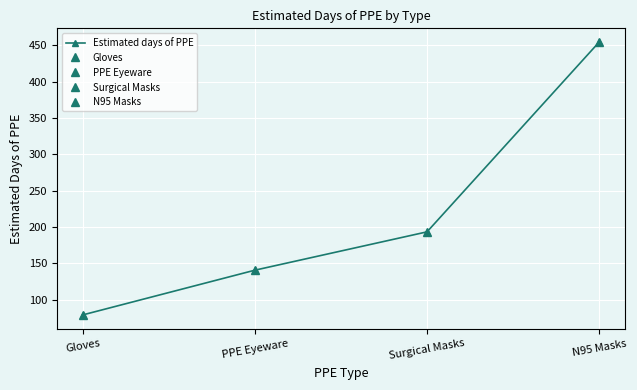

The value at Gloves is 112.3. True or false?

False